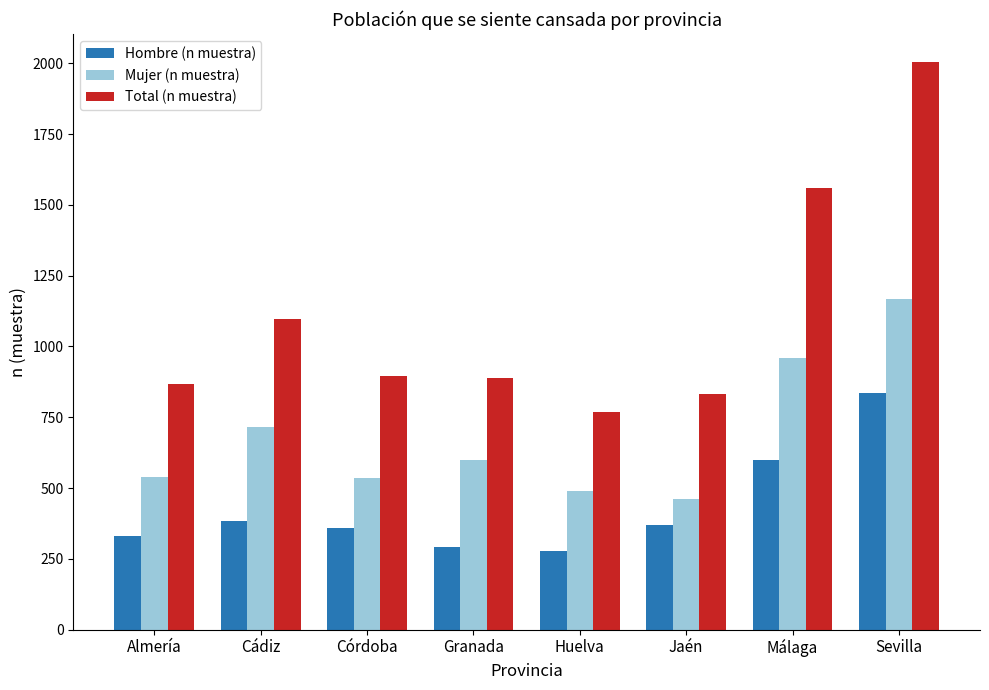

At which label does Hombre (n muestra) first exceed 371?

Cádiz